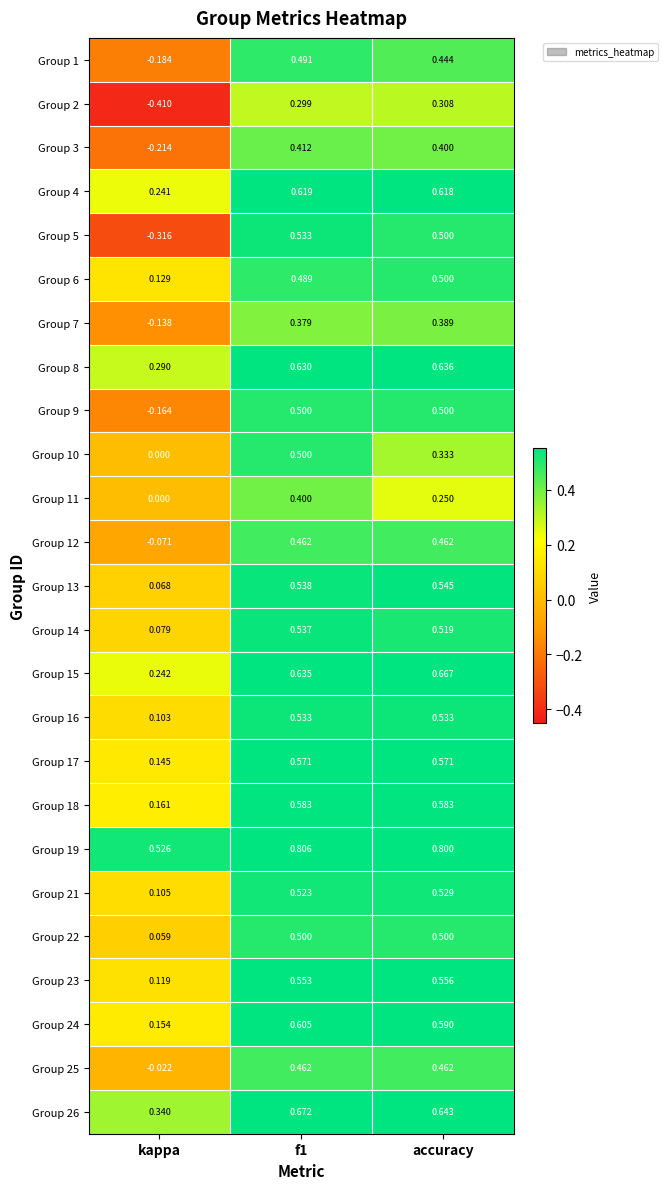

At which category is the sum across all series the highest?

f1